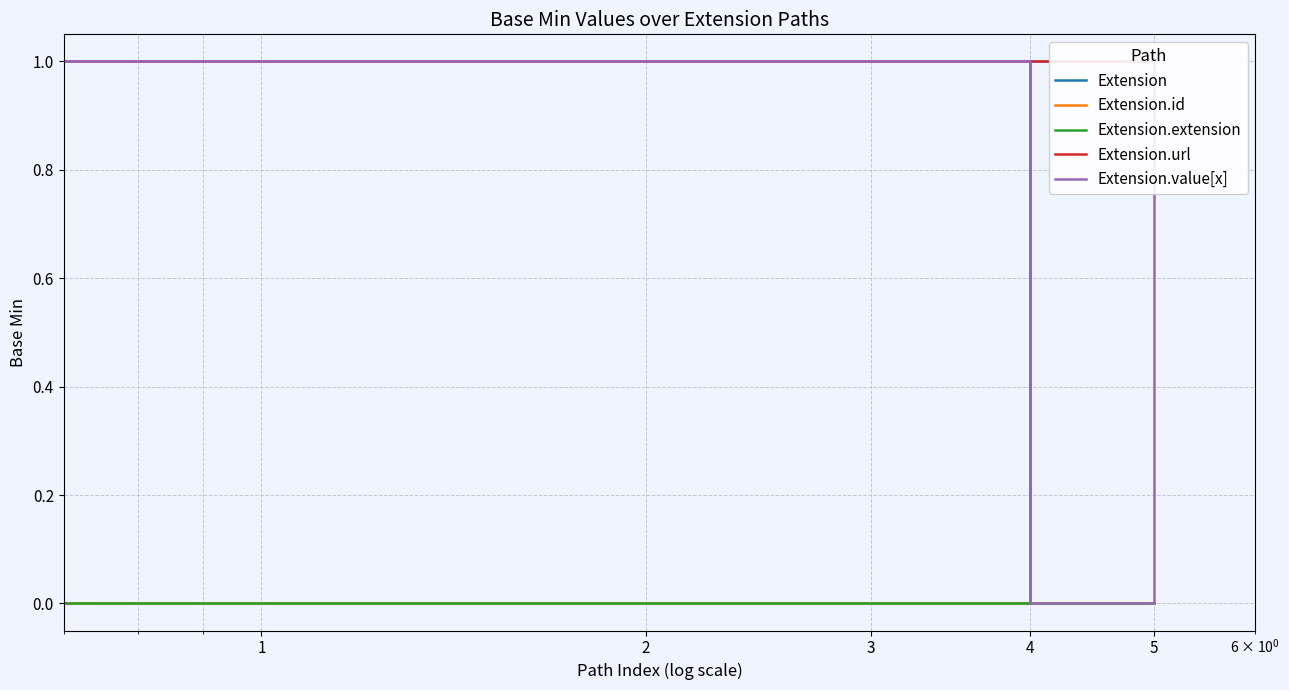

True or false: Extension and Extension.url cross at least once.

False